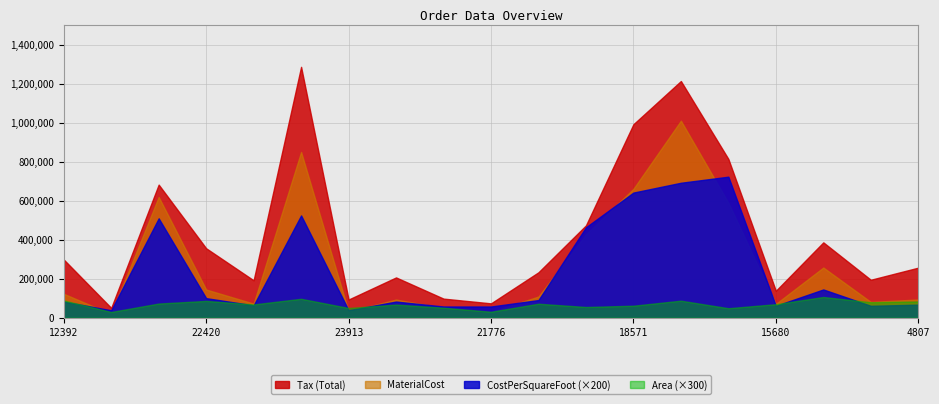

What is the value of the CostPerSquareFoot point at the 12th from the left?

2319.0